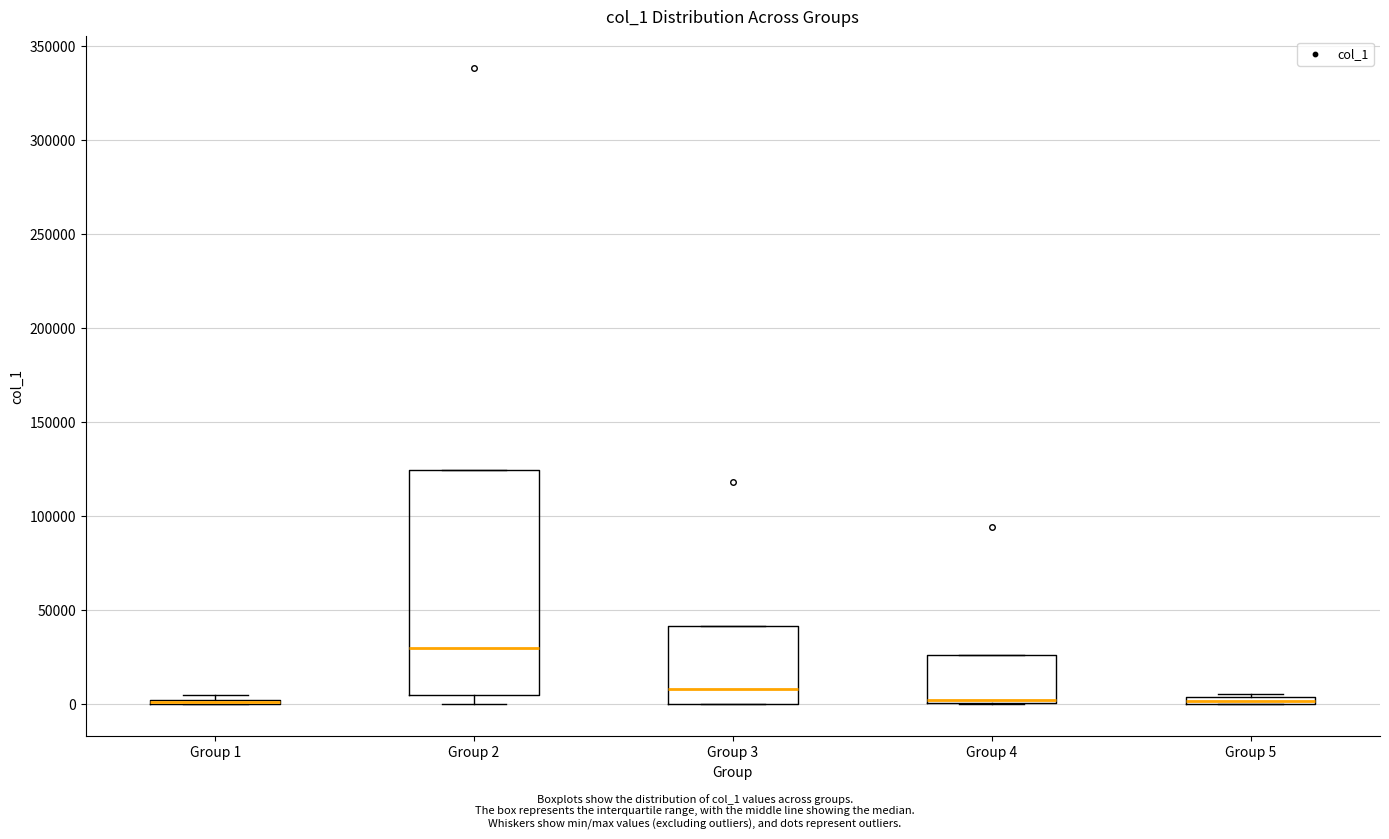

Which box is the tallest, from its lower edge to its upper edge?

Group 2